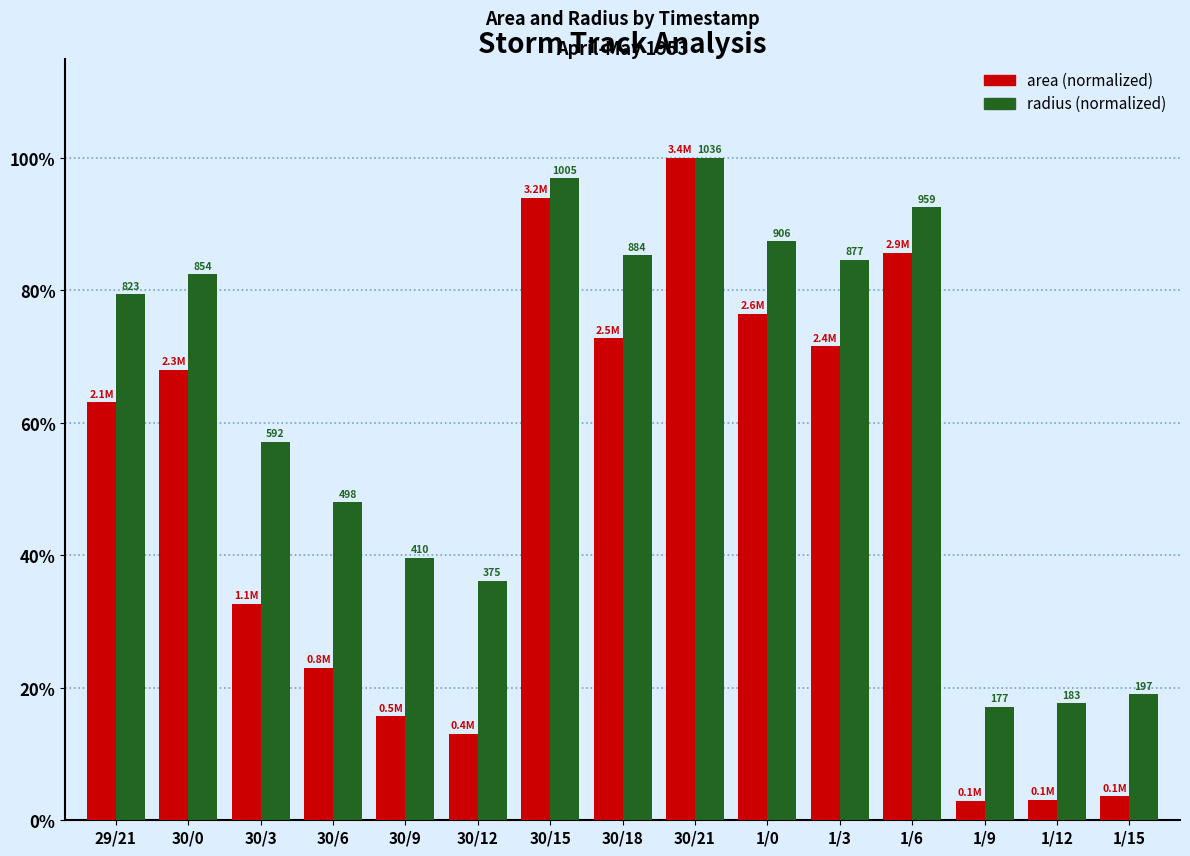

Are the bars grouped side by side (vs. stacked)?

Yes